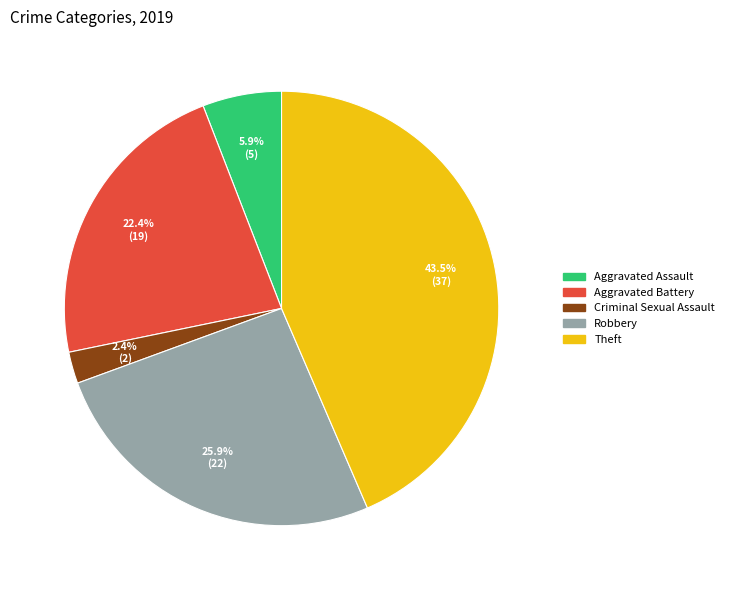

Does any single category account for the majority?

No